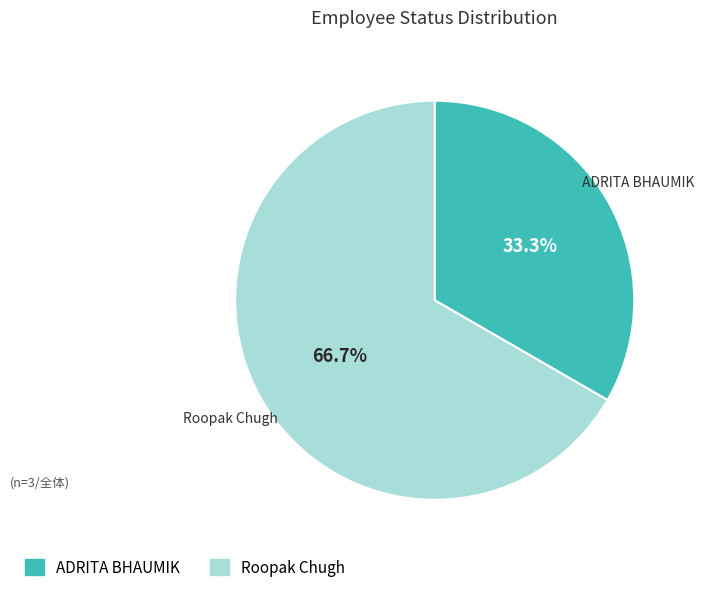

Which slice is the smallest?

ADRITA BHAUMIK